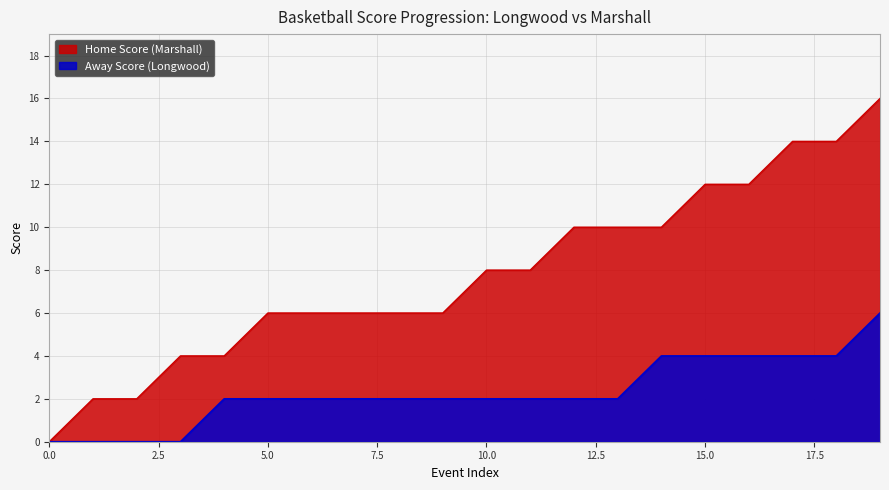

Which category has the highest value across all series?

19